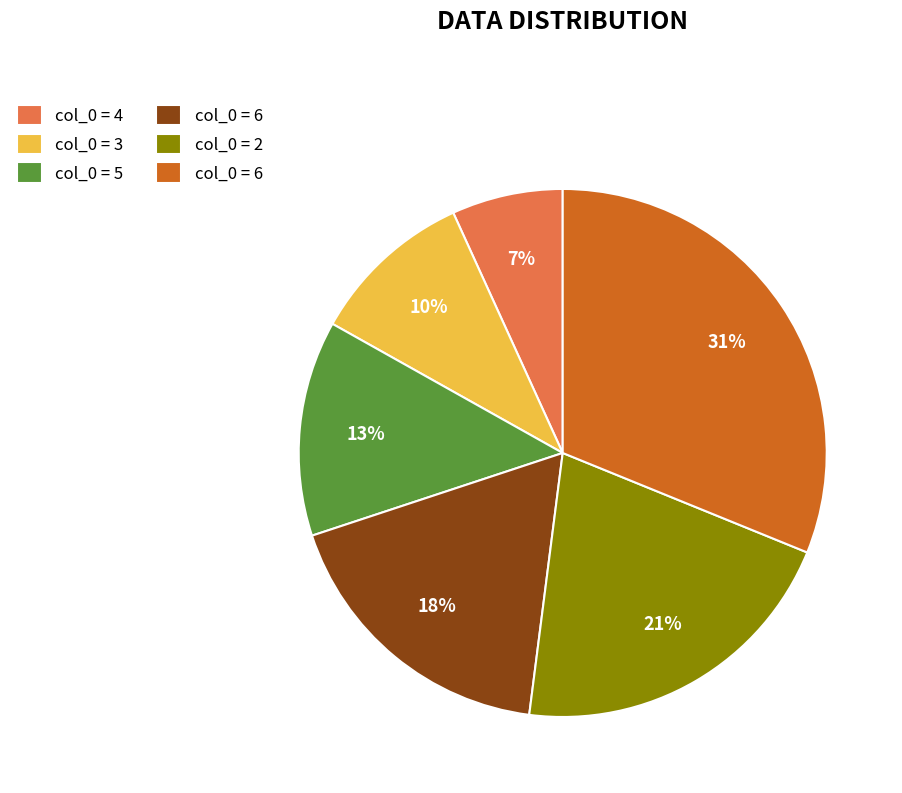

To the nearest percent, what is the average slice percentage?

17%